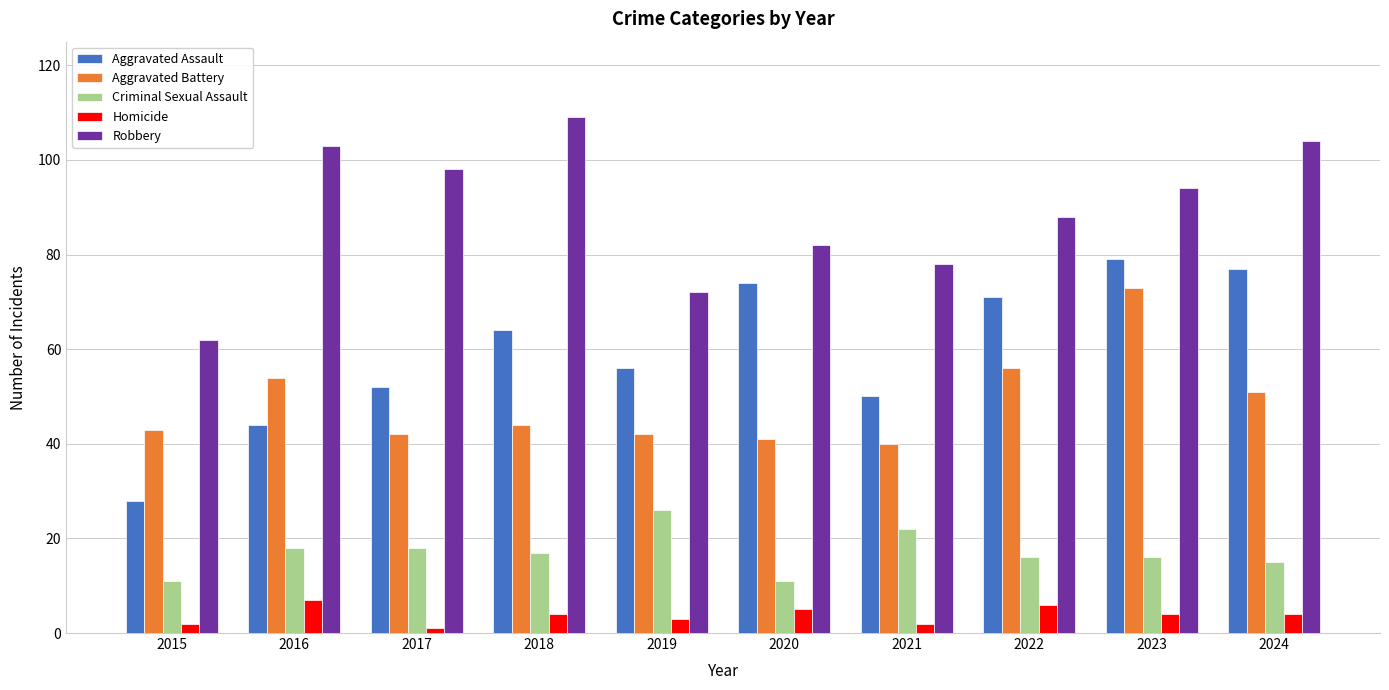

Which series has the largest total across all categories?

Robbery